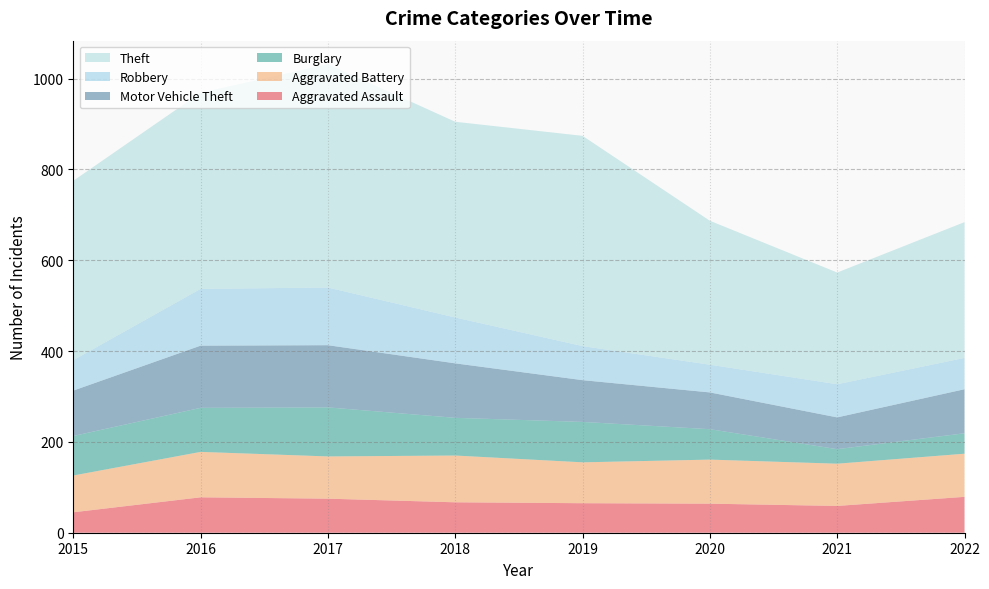

Reading left to right, what are all the values shown in this chart?

Aggravated Assault: 2015=45	2016=78	2017=75	2018=67	2019=65	2020=64	2021=59	2022=79
Aggravated Battery: 2015=81	2016=100	2017=93	2018=103	2019=90	2020=97	2021=93	2022=95
Burglary: 2015=87	2016=97	2017=108	2018=83	2019=89	2020=67	2021=32	2022=45
Motor Vehicle Theft: 2015=100	2016=137	2017=137	2018=120	2019=92	2020=81	2021=70	2022=97
Robbery: 2015=67	2016=125	2017=127	2018=101	2019=75	2020=61	2021=73	2022=69
Theft: 2015=395	2016=432	2017=492	2018=431	2019=463	2020=317	2021=246	2022=299